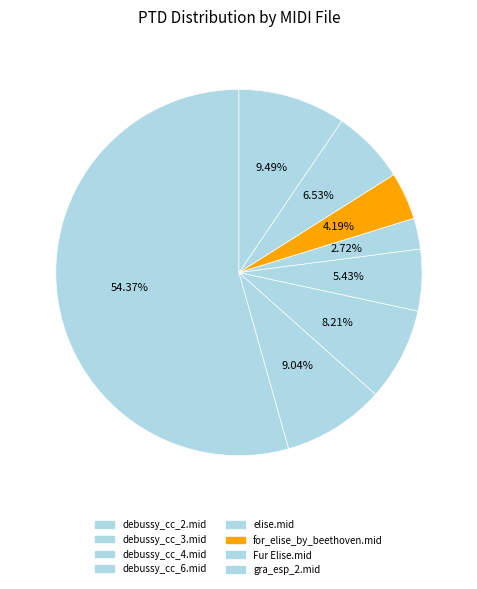

The debussy_cc_2.mid slice represents 54% of the pie. True or false?

True